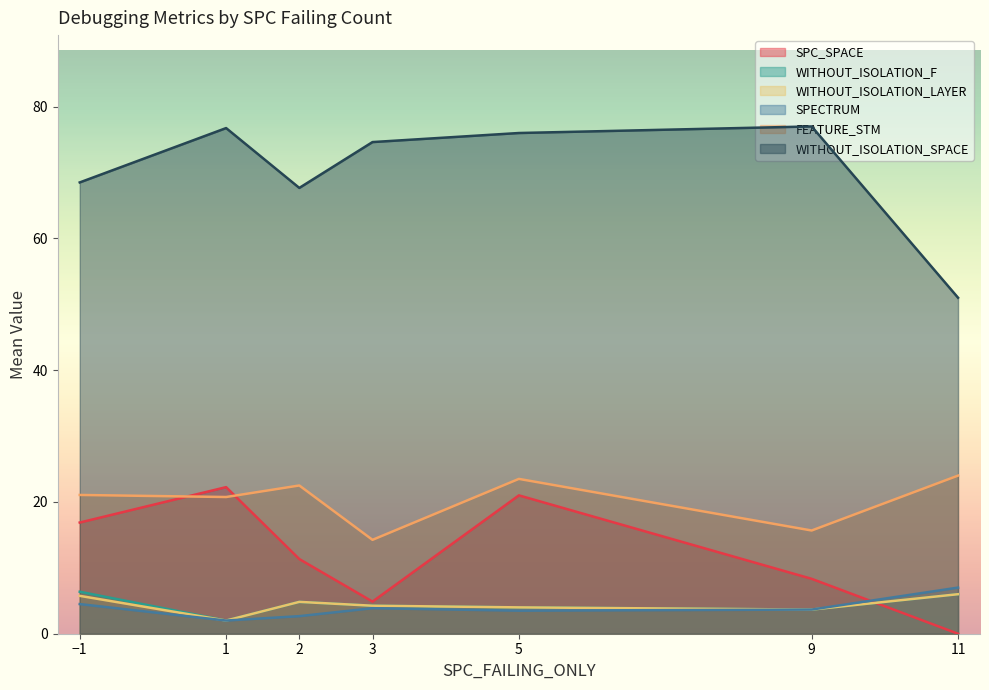

Is it true that WITHOUT_ISOLATION_LAYER equals 4.2 at 3?

True